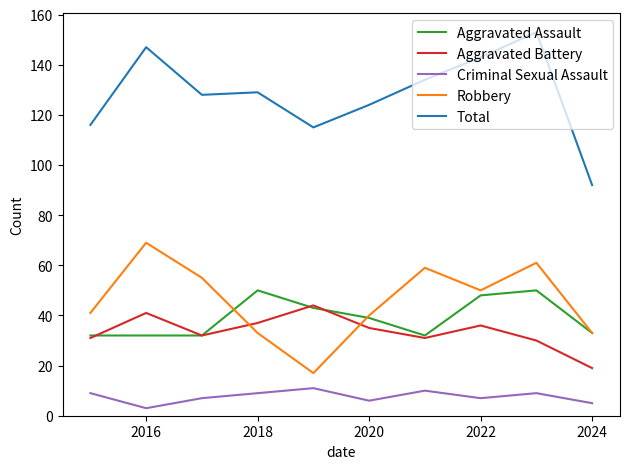

What is the difference between the maximum and minimum values in the Criminal Sexual Assault series?

8